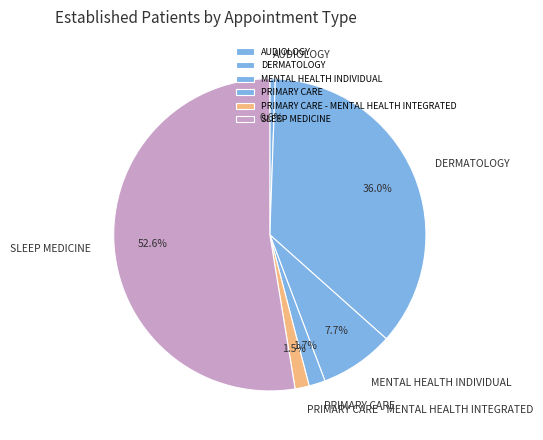

To the nearest percent, what is the average slice percentage?

17%